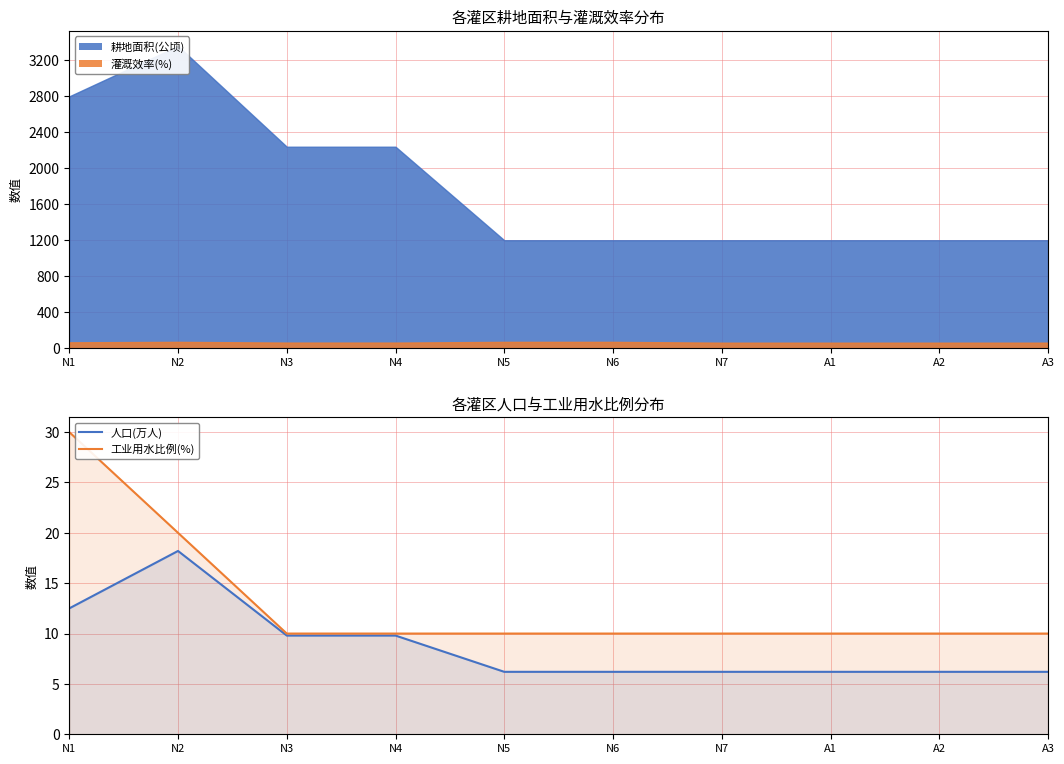

Is the value of 人口(万人) at N7 greater than the value of 工业用水比例(%) at N6?

No